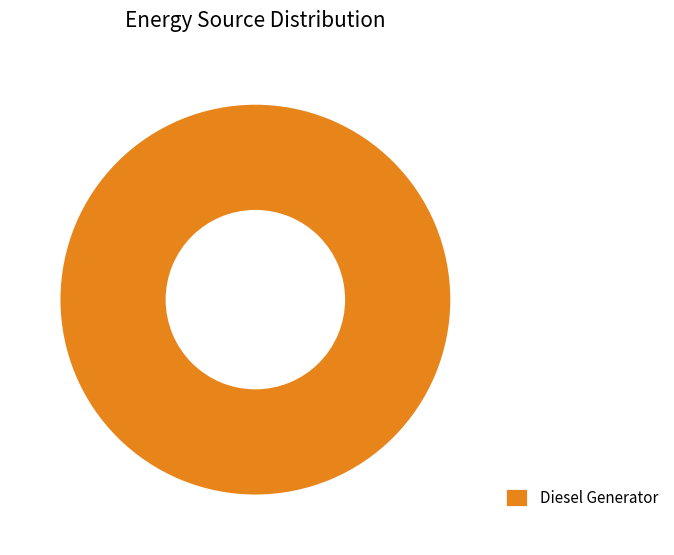

Which slice represents more than half of the pie?

Diesel Generator